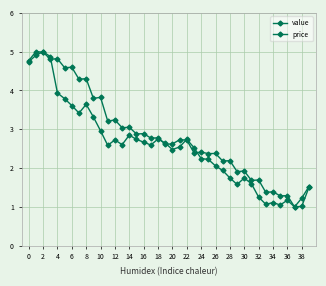

How many times do value and price cross each other?

6